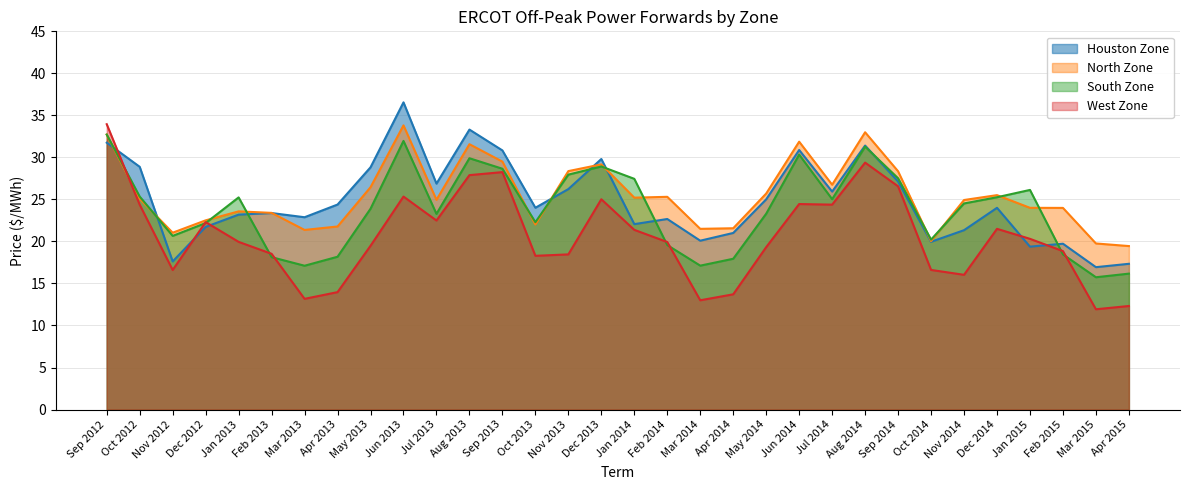

What are all the series names shown in the legend?

Houston Zone, North Zone, South Zone, West Zone